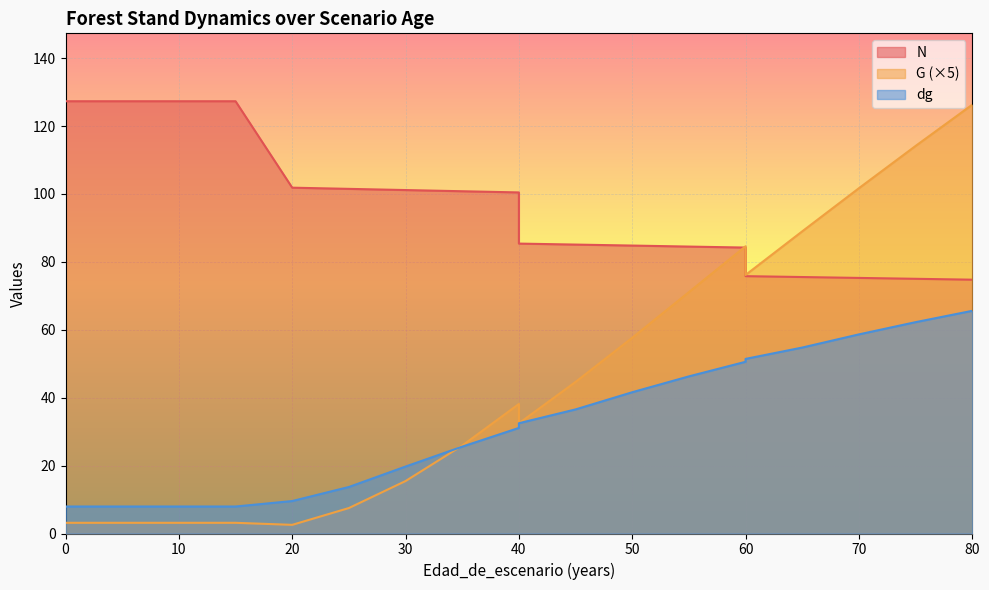

At which category does the chart reach its minimum across all series?

20